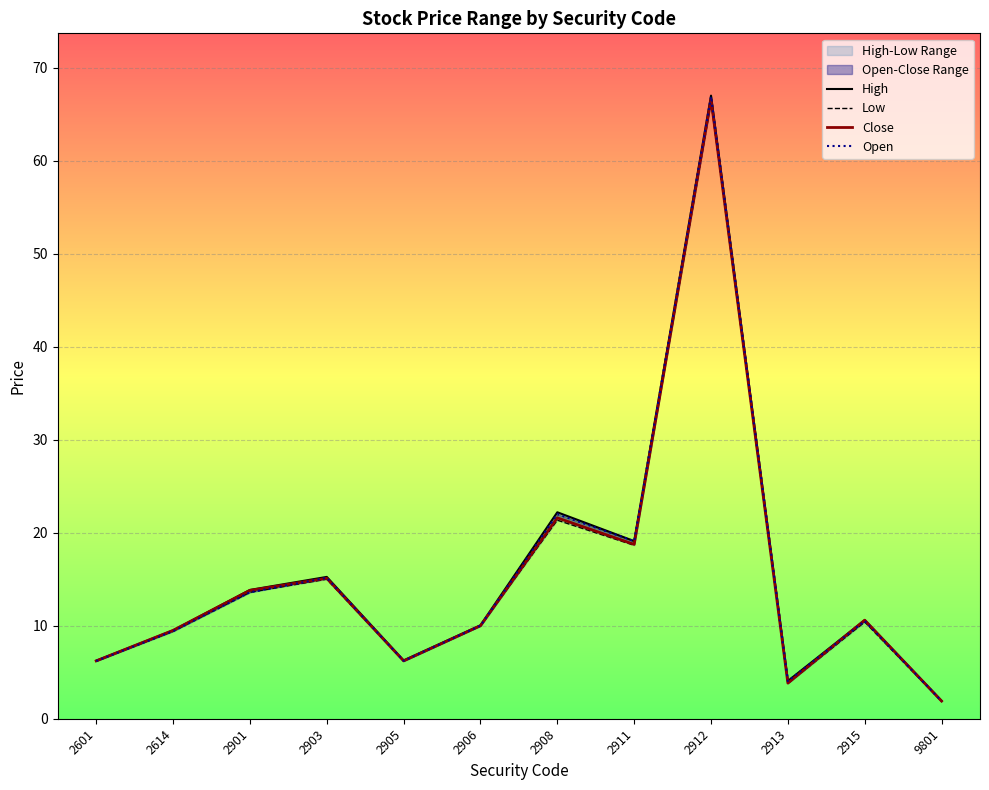

True or false: High and Open cross at least once.

False